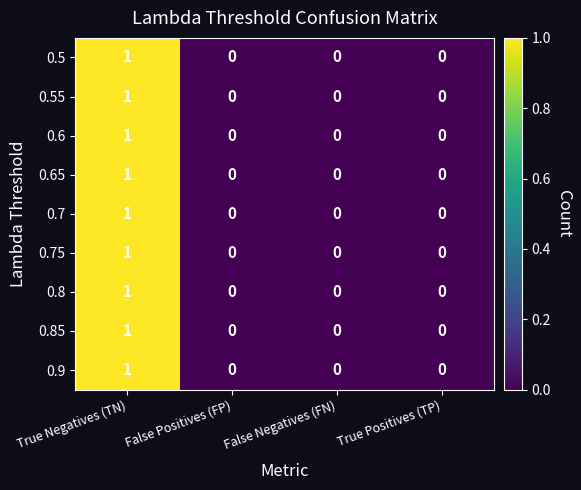

Is it true that 0.8 equals 2 at True Negatives (TN)?

False